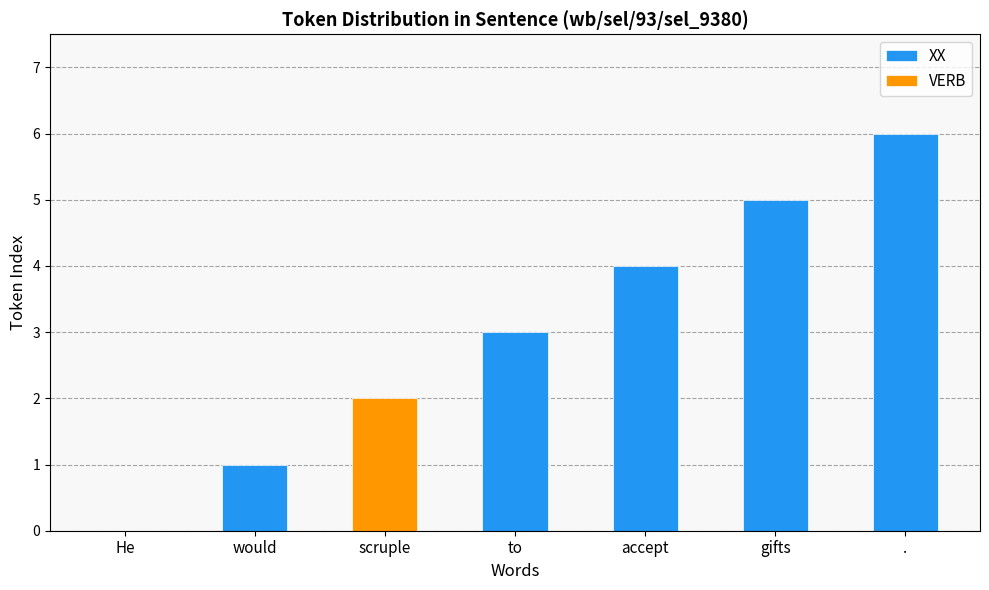

Is it true that XX equals 0 at He?

True